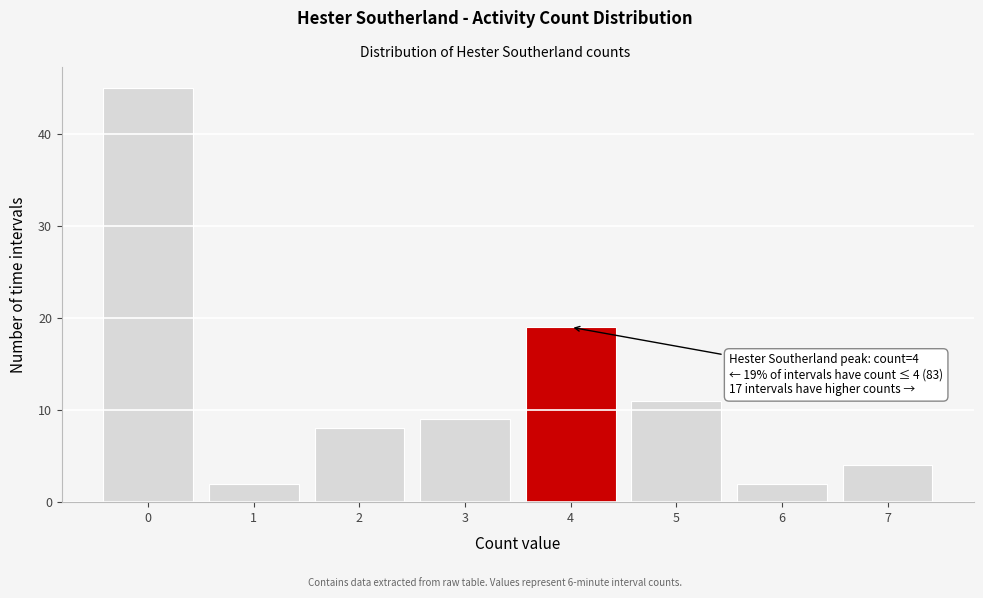

Reading left to right, extract all data points from this chart.

0=45	1=2	2=8	3=9	4=19	5=11	6=2	7=4